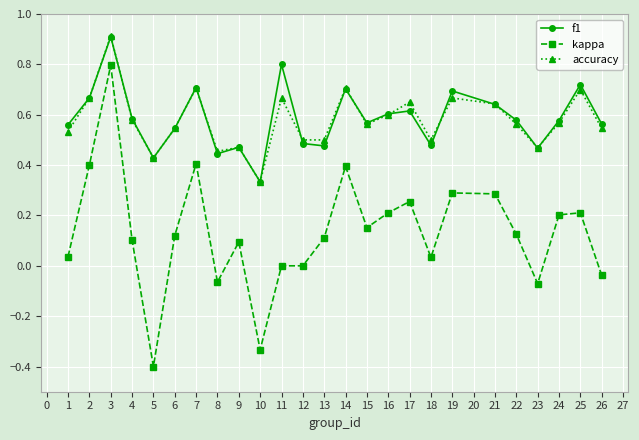

At which label does kappa reach its peak?

3